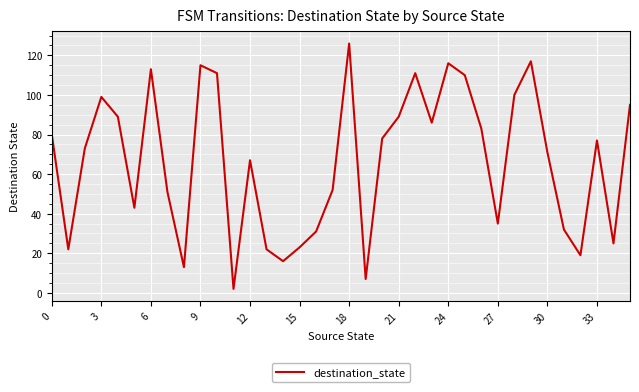

What is the average value?

67